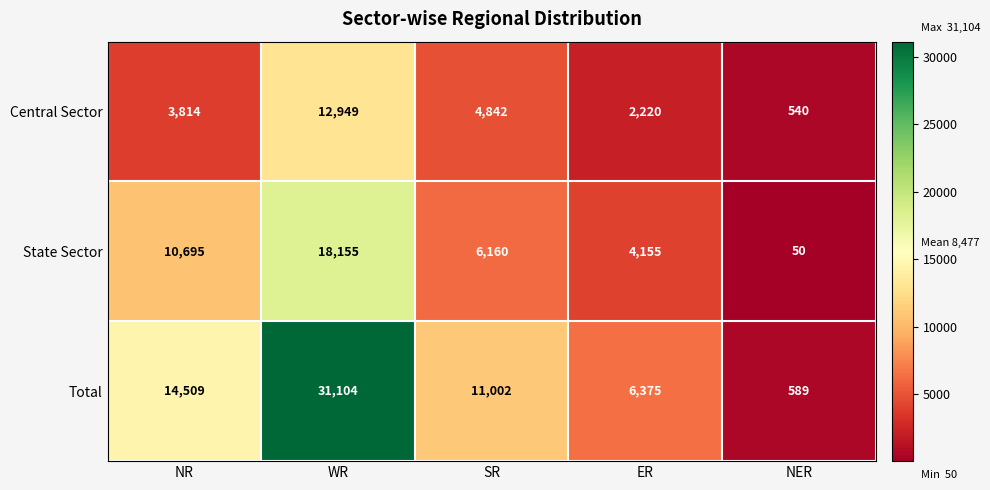

Which label corresponds to the largest value in the chart?

WR